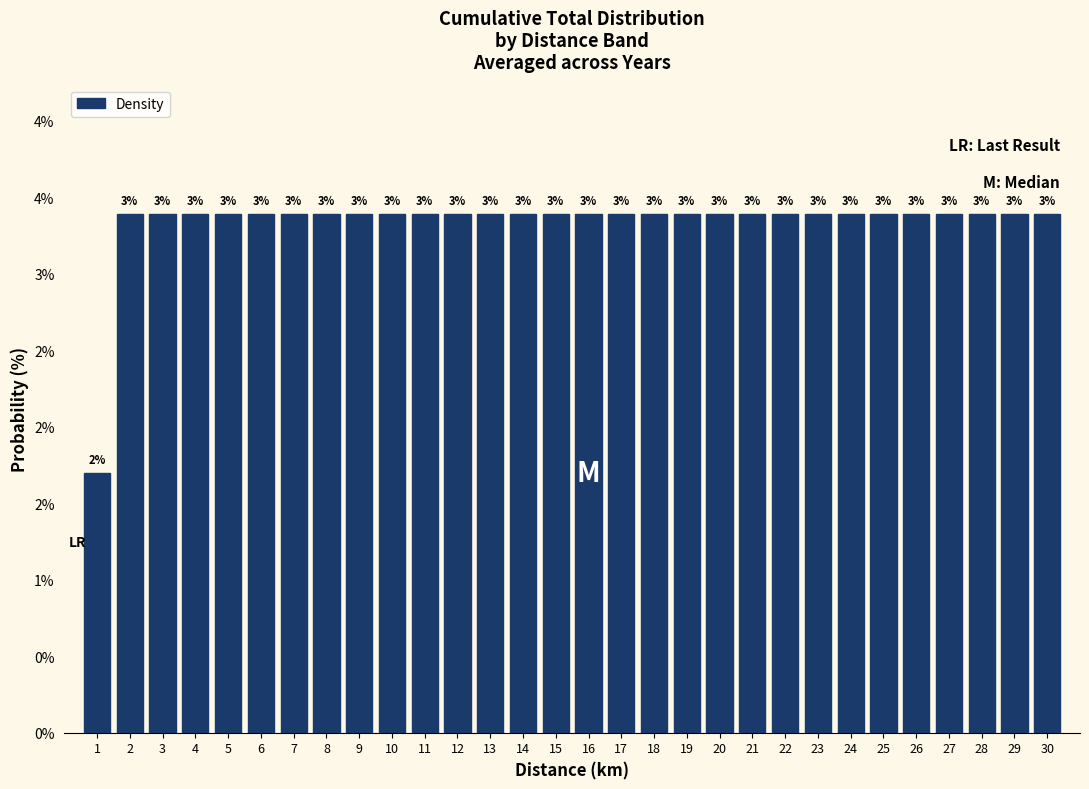

Are the bars horizontal?

No